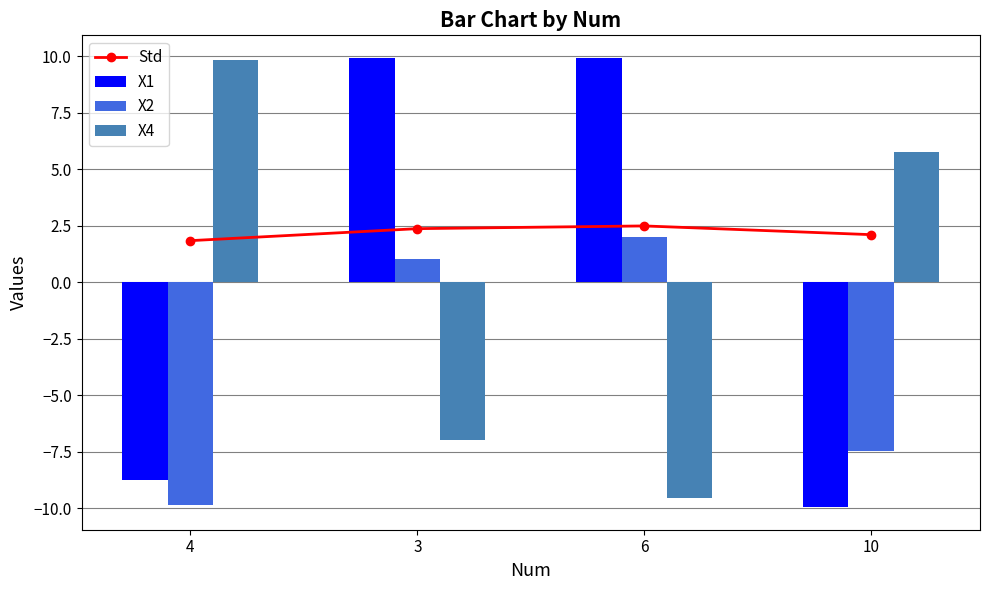

How many values in the X2 series are below 1?

2